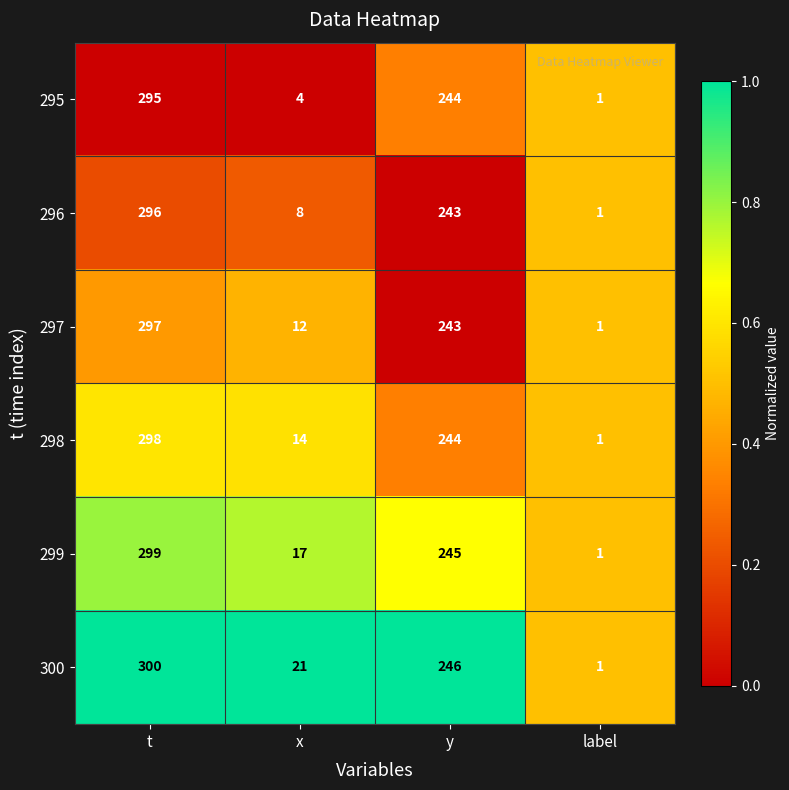

At which category is the sum across all series the highest?

t